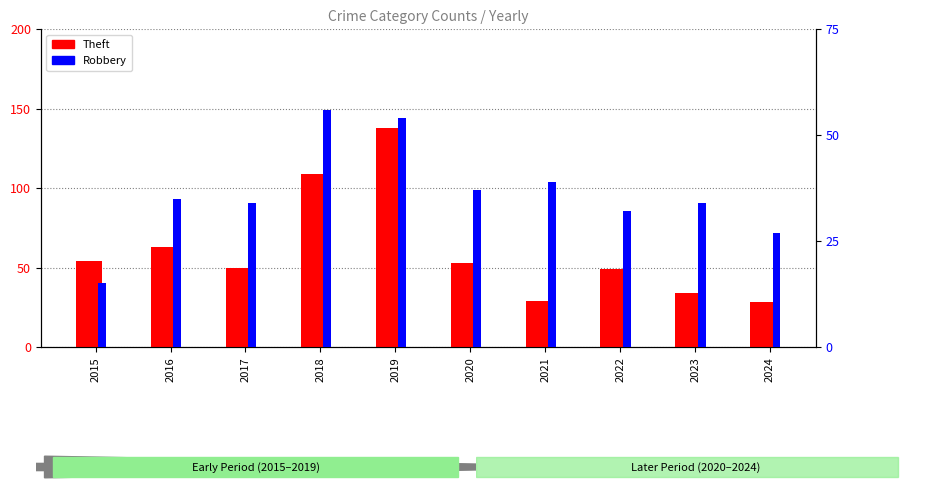

Which has a higher value, 2021 or 2024?

2021